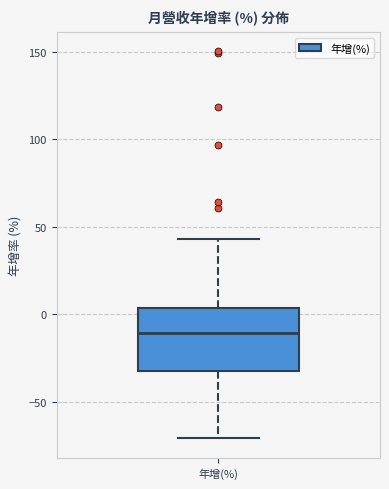

Read this box plot against the y-axis: the position of the median line, the range covered by the box, and the ends of both whiskers. The values are not printed on the chart, so give them approximately, as read against the axis.

median -10, box -35 to 5, whiskers -70 to 45